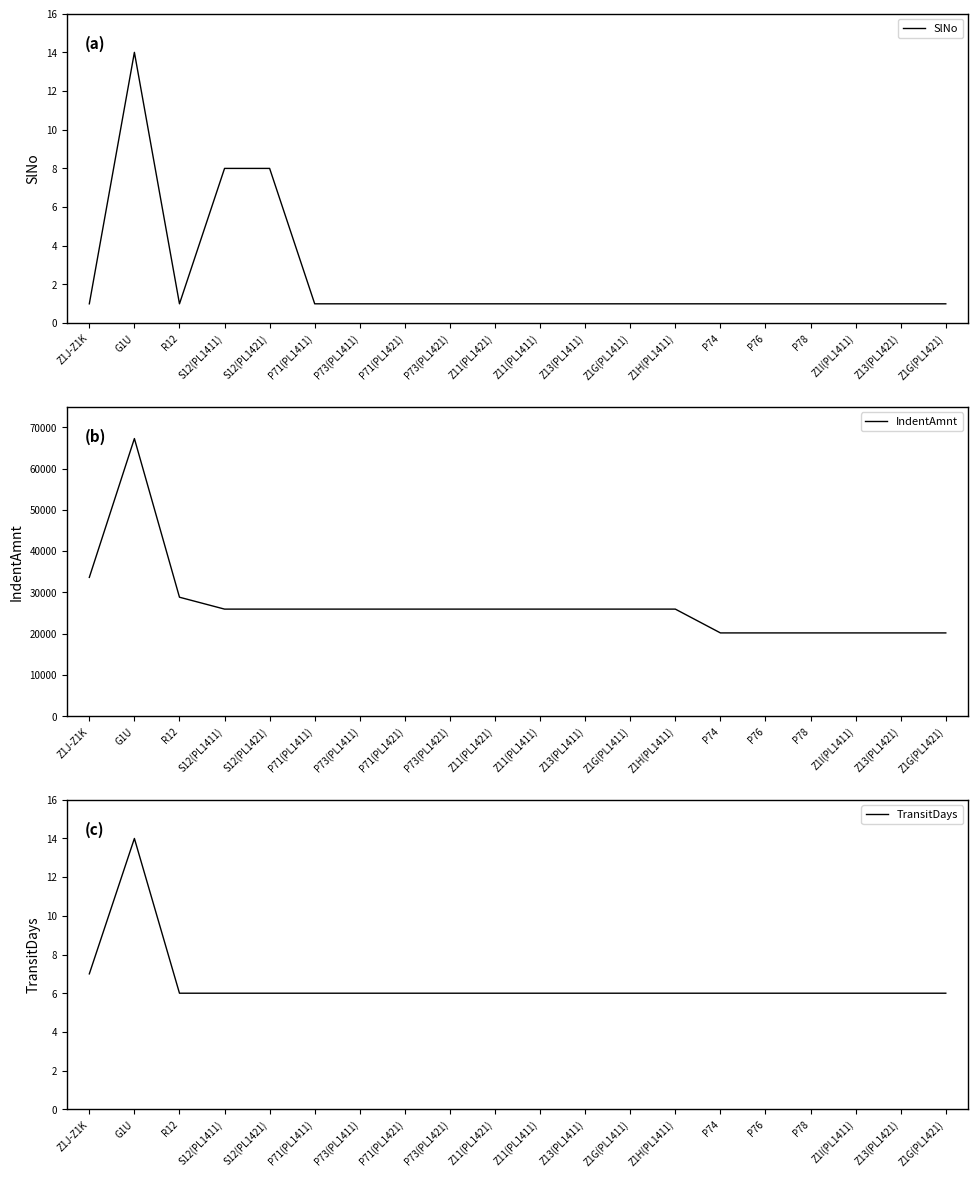

What is the total value across all series at Z1G(PL1411)?

25960.4